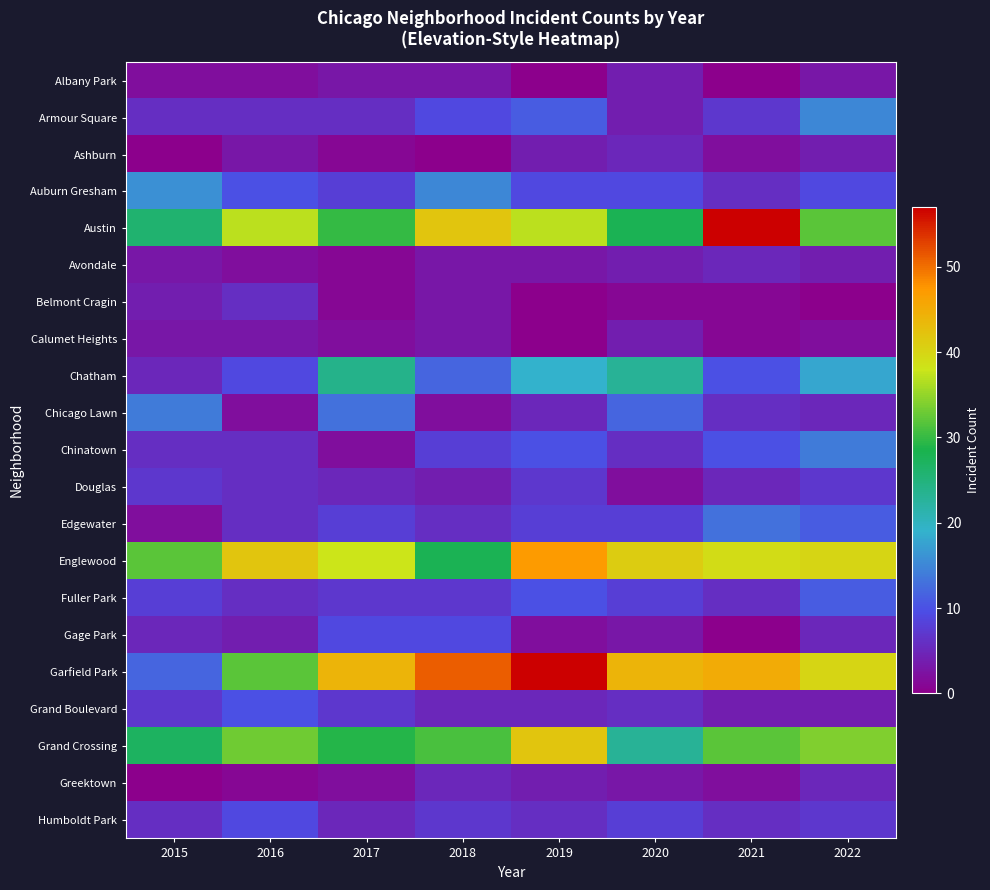

What is the maximum value shown in the chart?

57